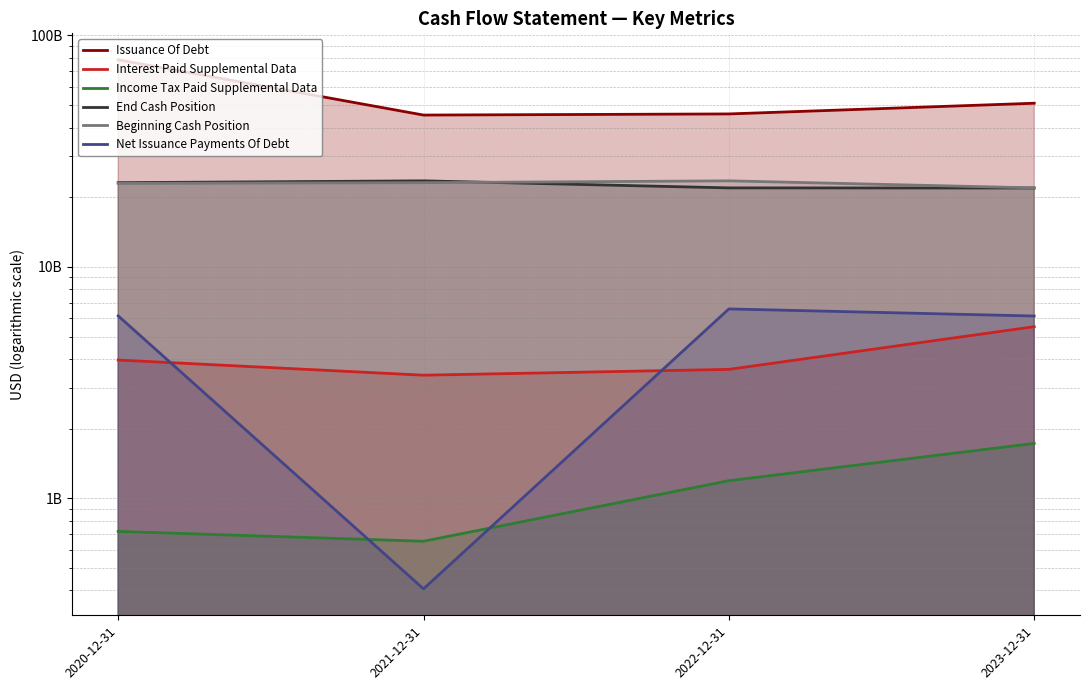

List the labels in order of End Cash Position value, smallest first.

2023-12-31, 2022-12-31, 2020-12-31, 2021-12-31